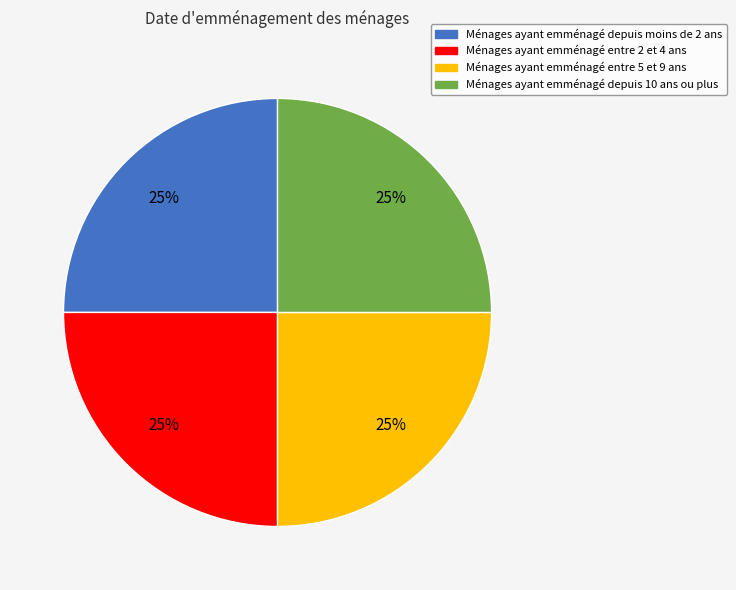

To the nearest percent, what is the difference between the largest and smallest slice percentages?

0%